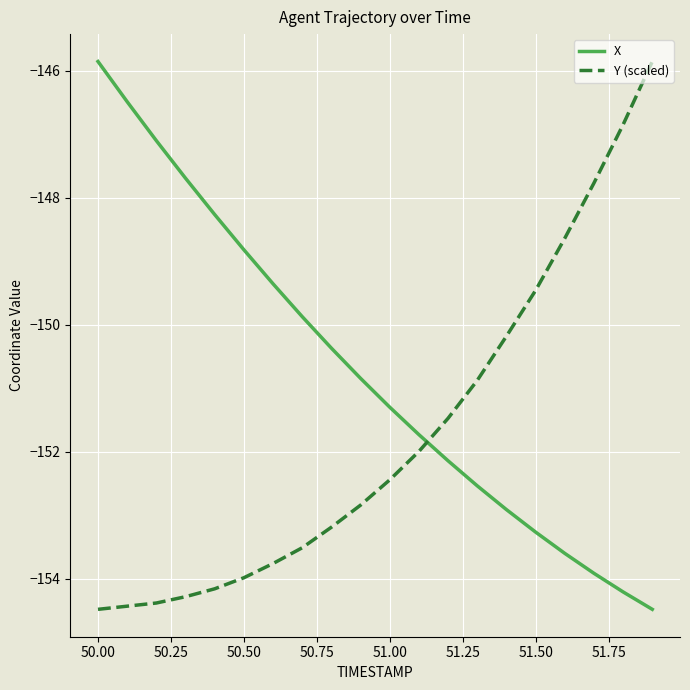

How many times do Y (scaled) and X cross each other?

1